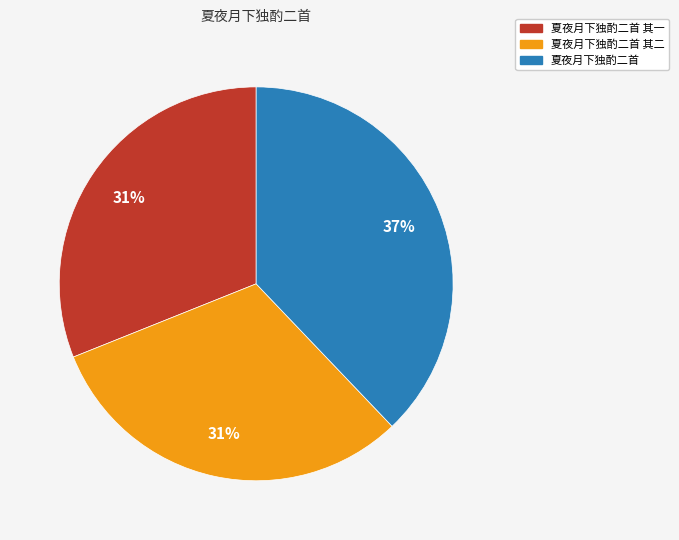

Approximately how many times larger is the value at 夏夜月下独酌二首 其二 compared to 夏夜月下独酌二首?

0.8